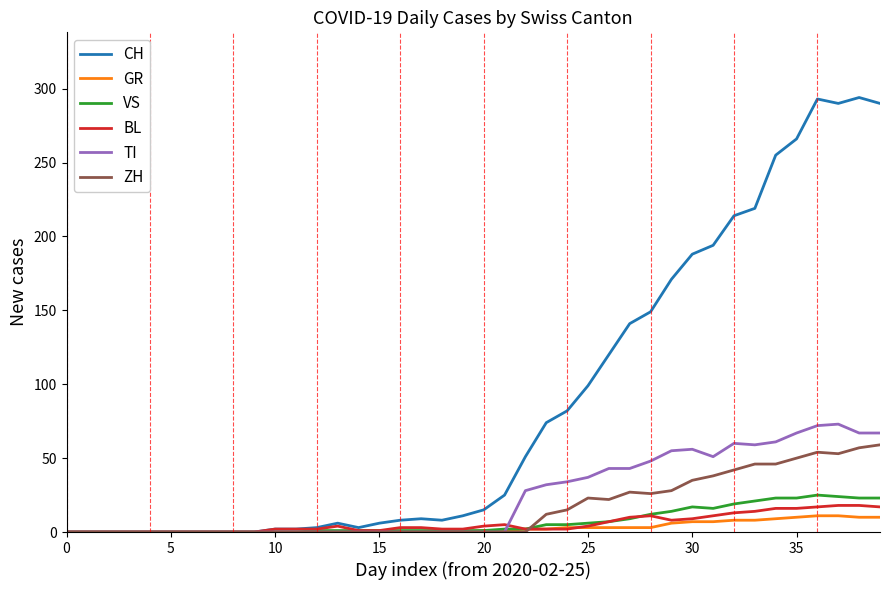

What is the highest value of the BL series?

18